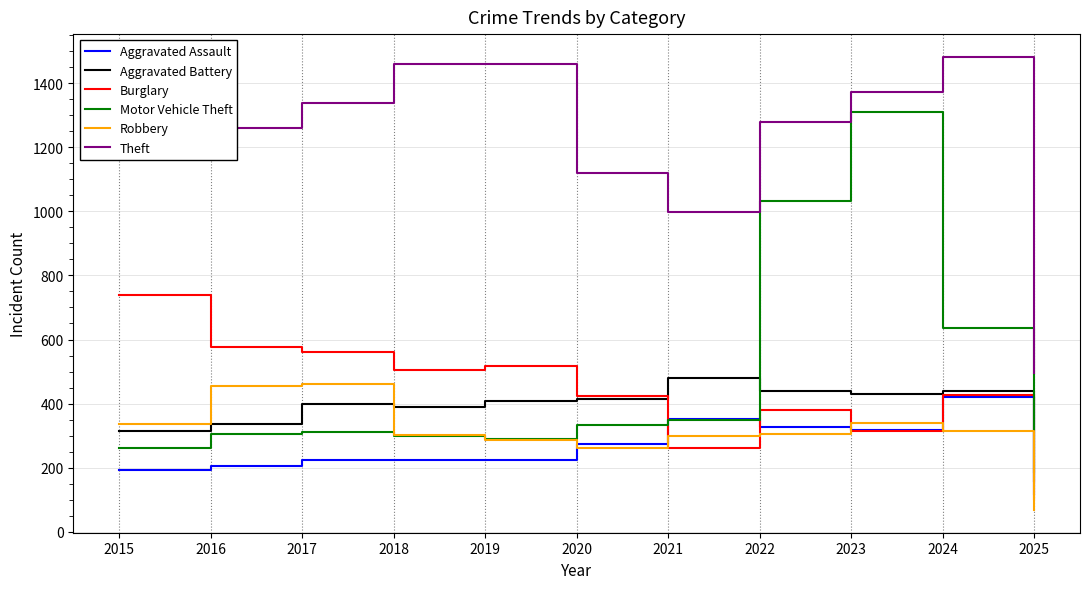

Count the number of categories in the chart.

11